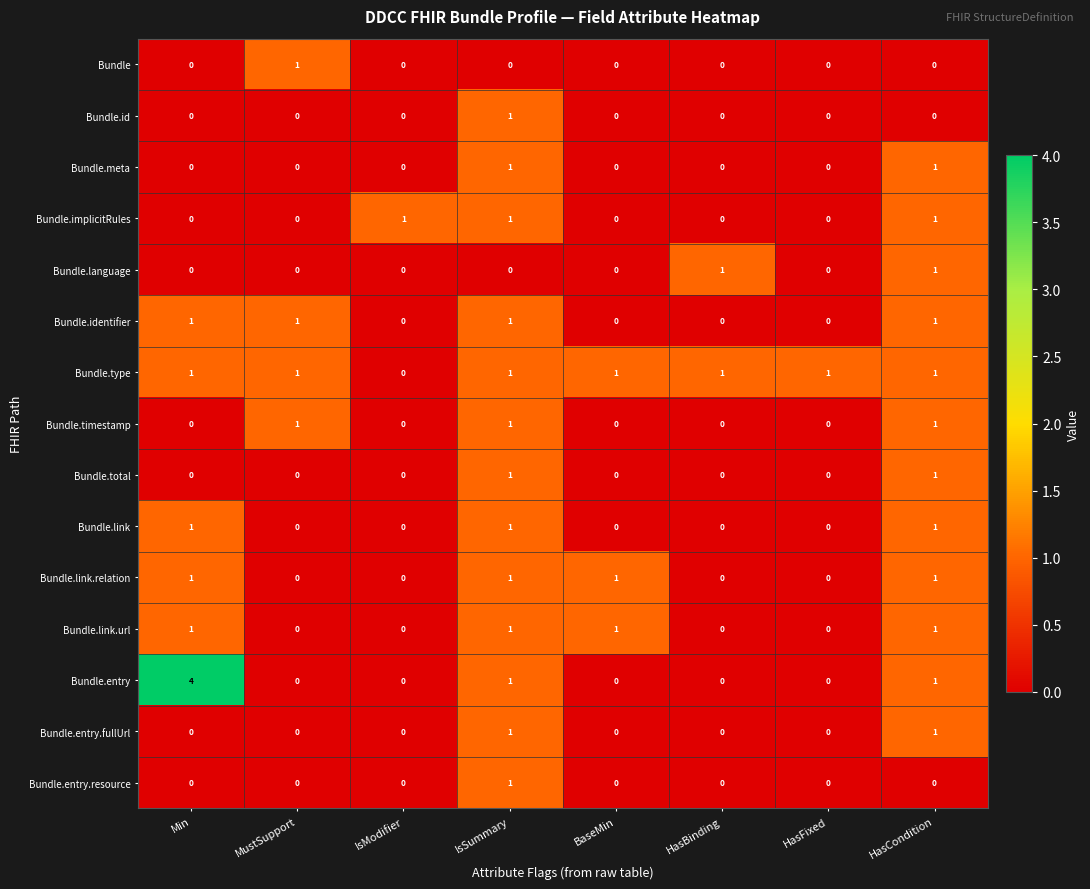

Is it true that Bundle equals 0 at HasBinding?

True